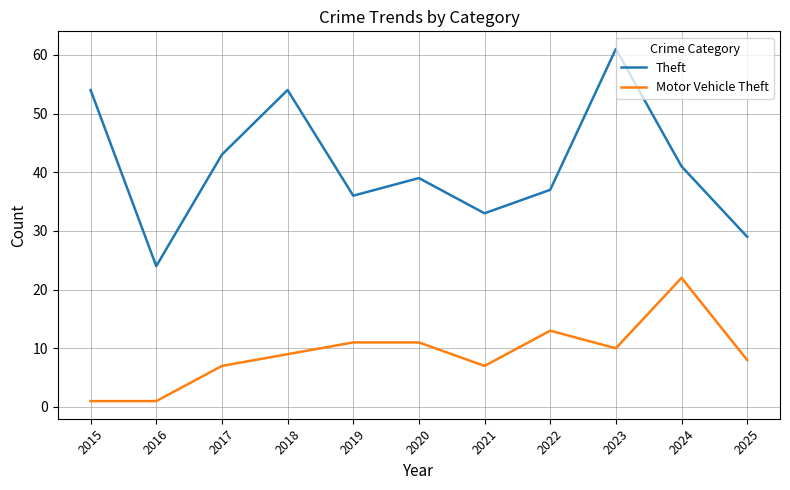

At which label does Motor Vehicle Theft reach its peak?

2024